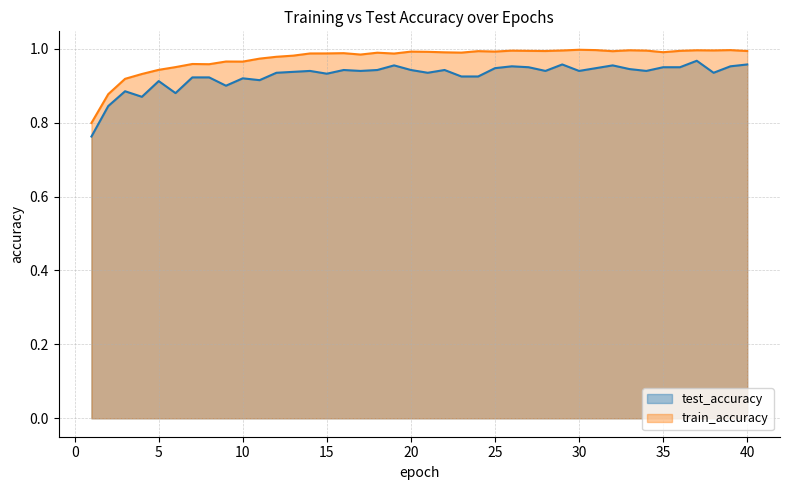

The value of test_accuracy at 6 is 0.3. True or false?

False